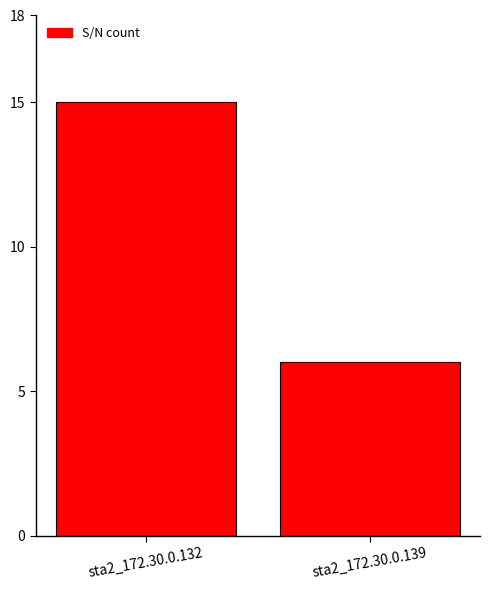

The chart shows a value of 6 at sta2_172.30.0.139. True or false?

True